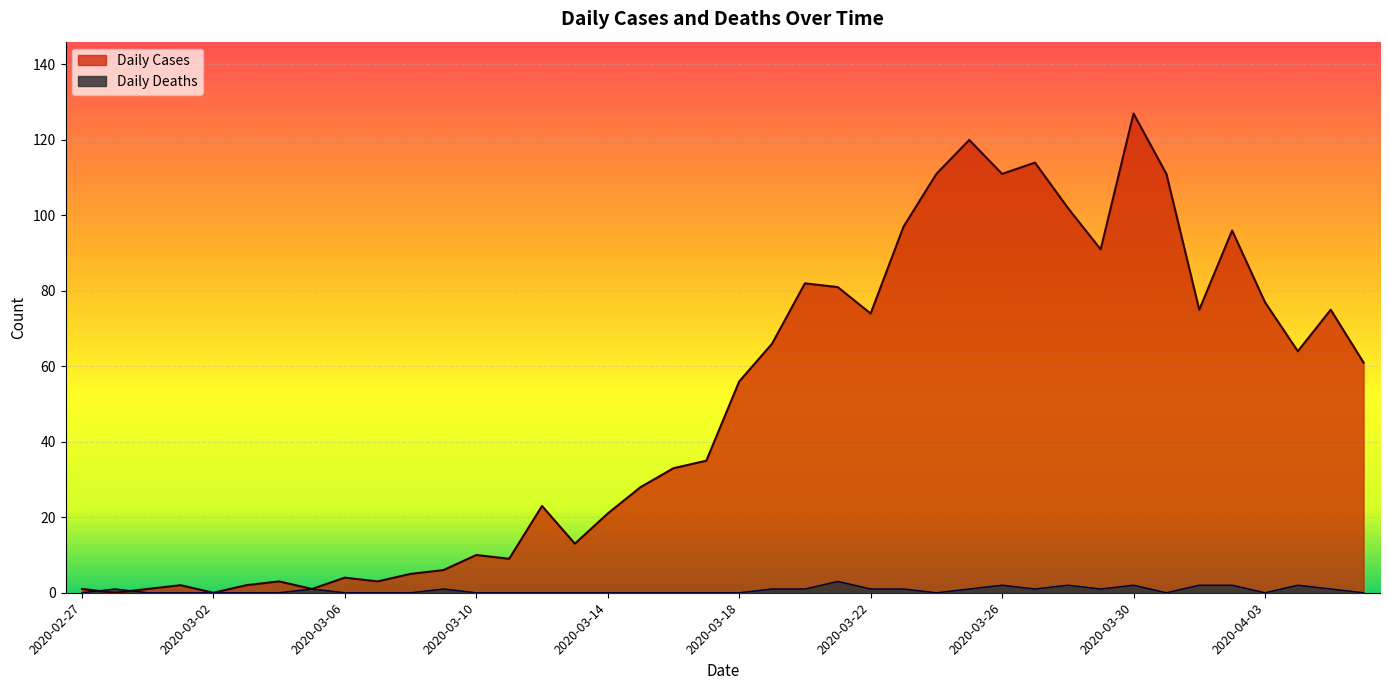

Rank the series by their maximum value, from lowest to highest.

Daily Deaths, Daily Cases